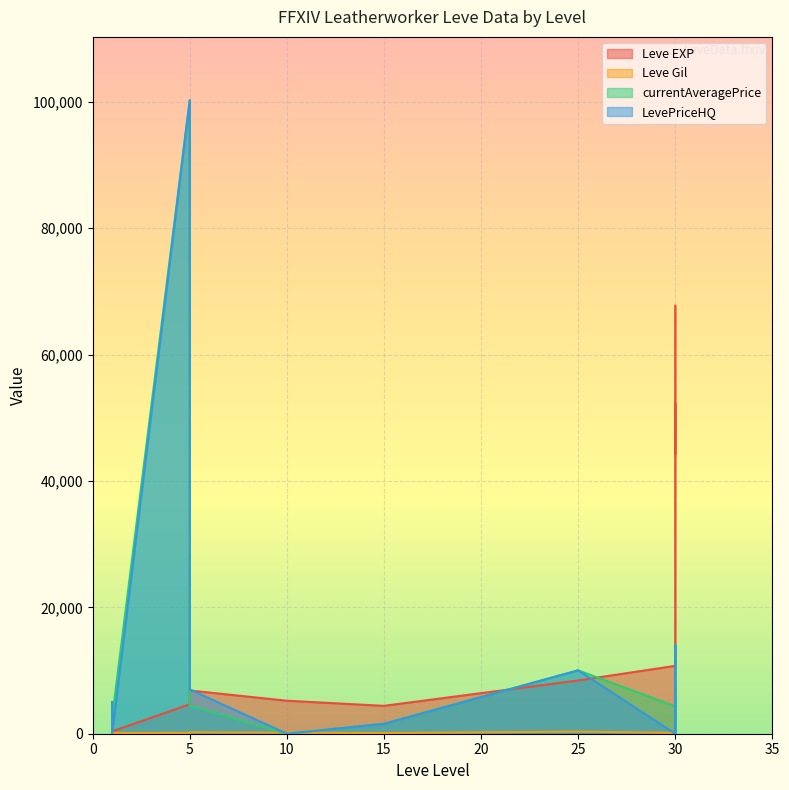

The currentAveragePrice series shows 538 at 1. True or false?

False